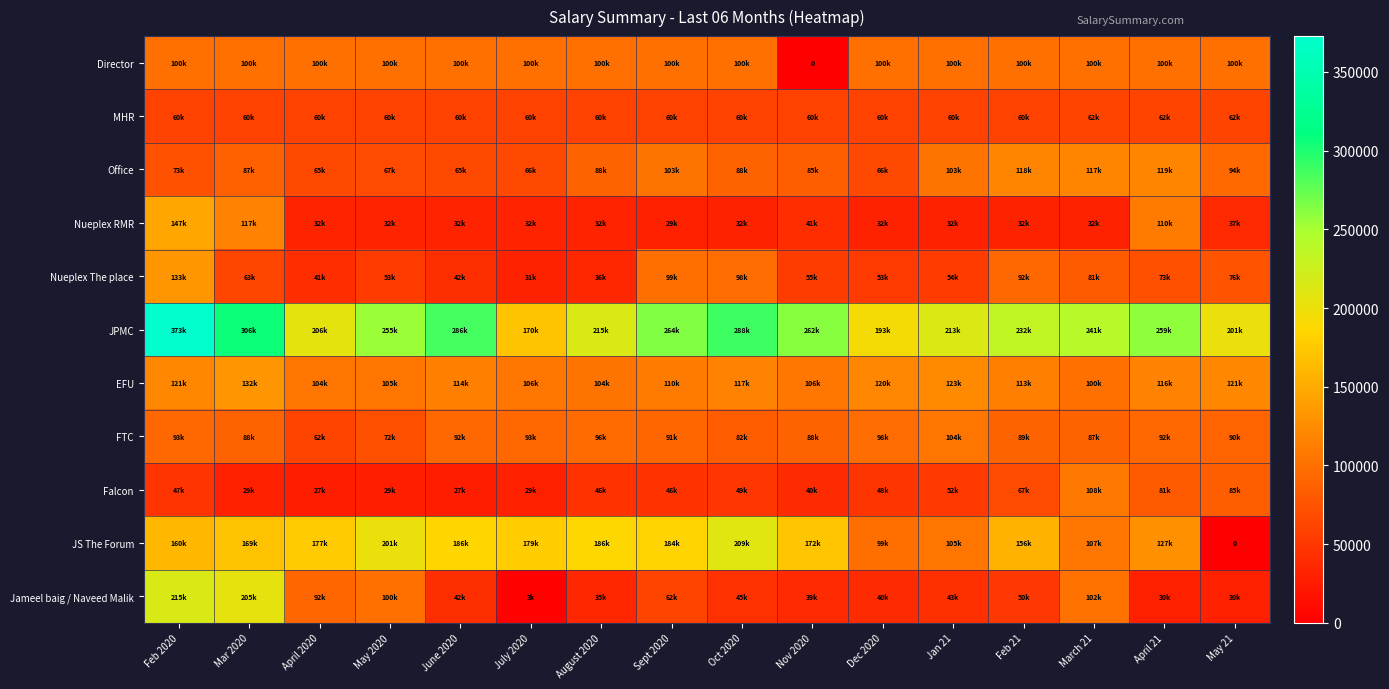

Which series has the widest spread of values?

Jameel baig / Naveed Malik